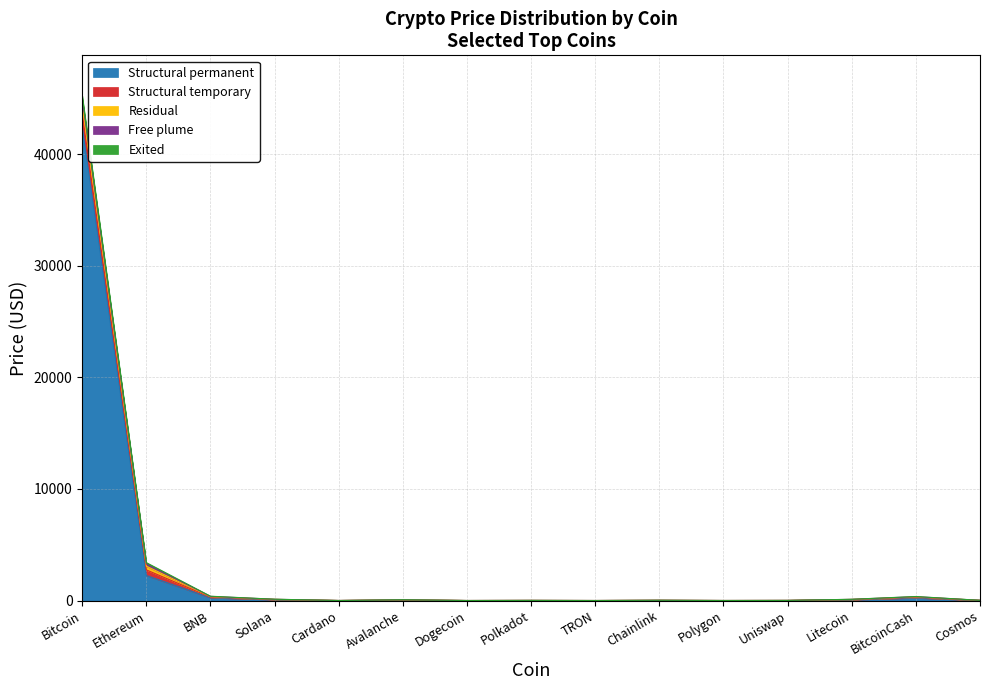

Which series has the largest total across all categories?

Structural permanent